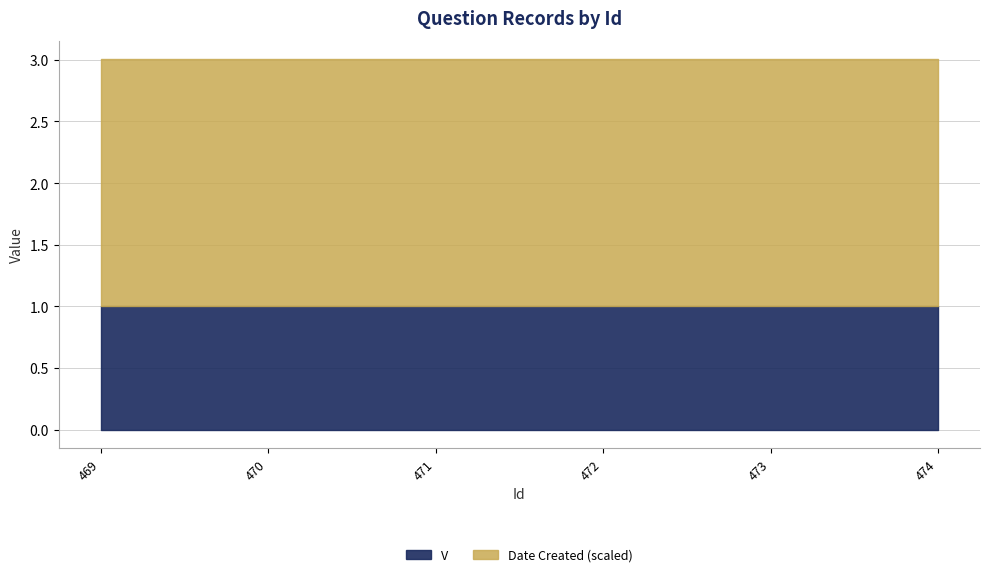

True or false: Date Created and V intersect in this chart.

False